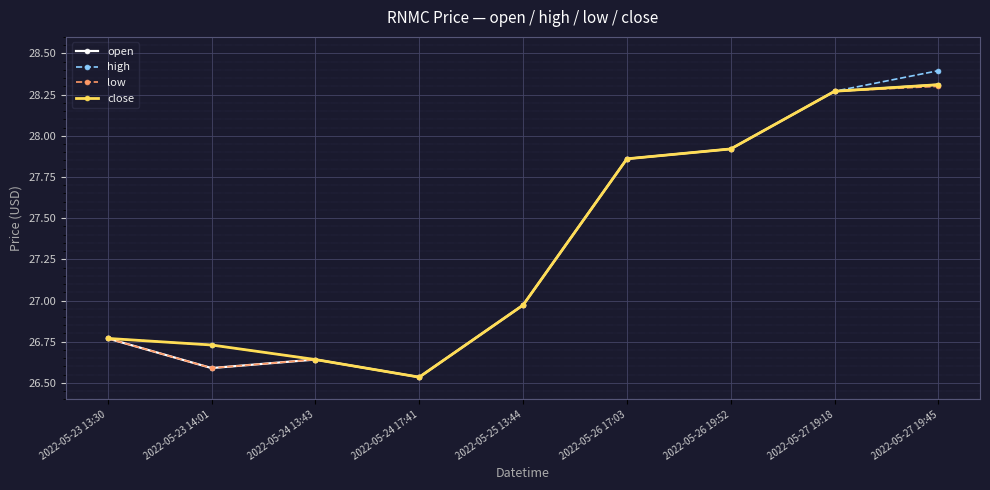

What is the difference between the maximum and minimum values in the close series?

1.8